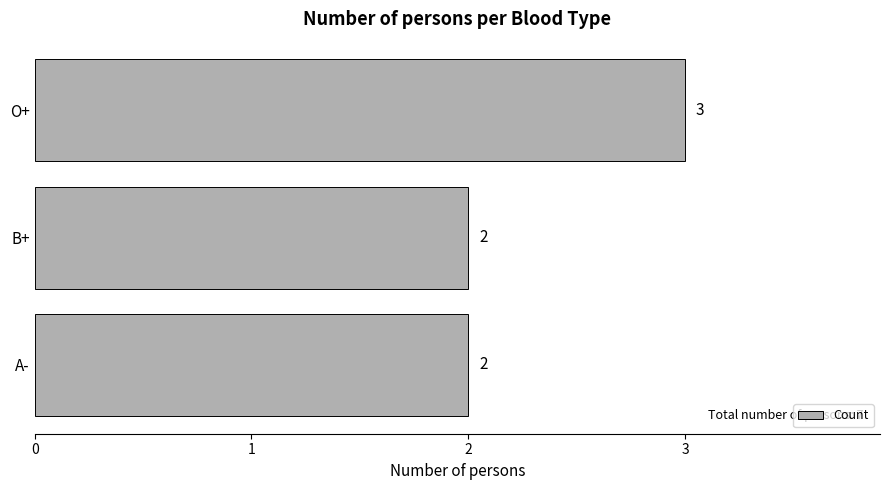

How many values are between 2 and 3?

3